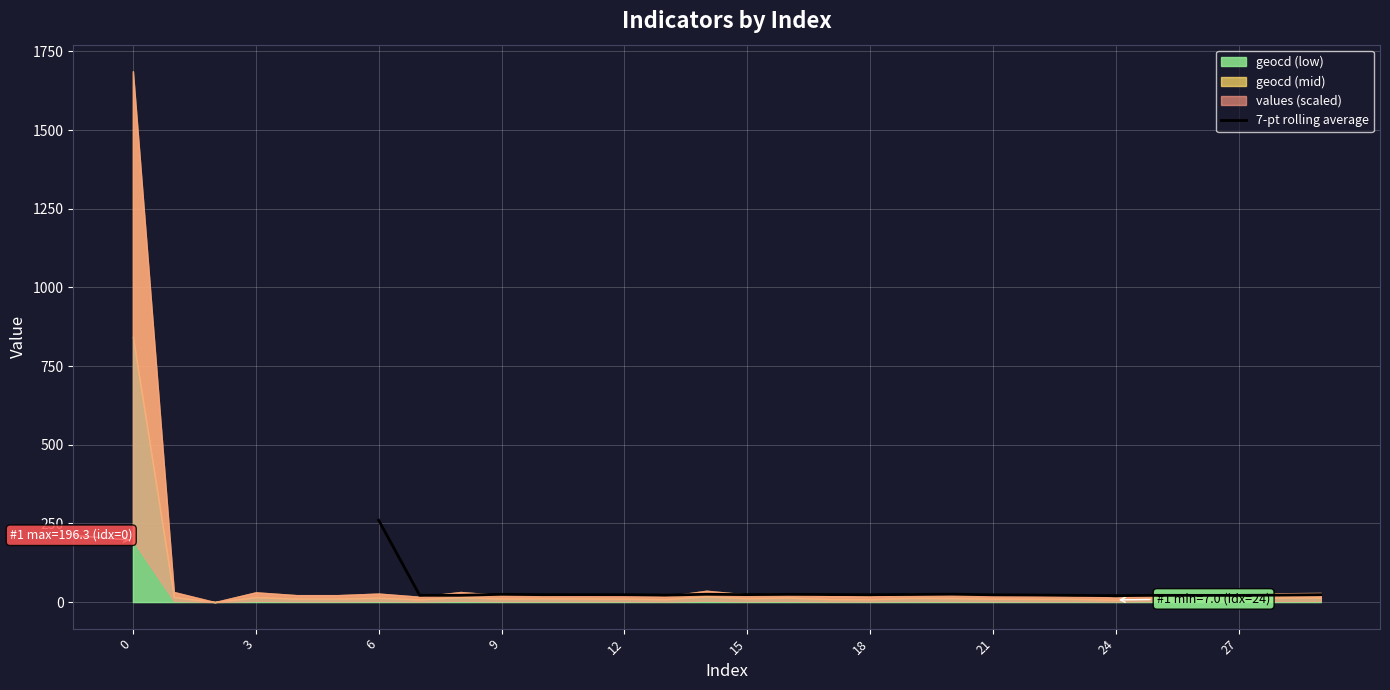

What is the label of the 15th point from the left?

14